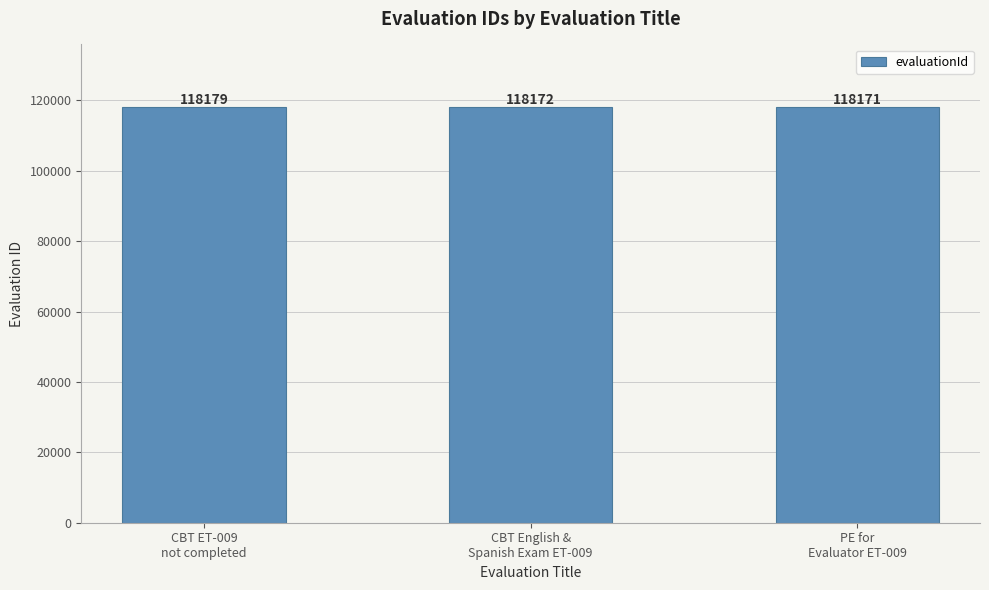

What is the label of the 3rd bar from the left?

PE for
Evaluator ET-009